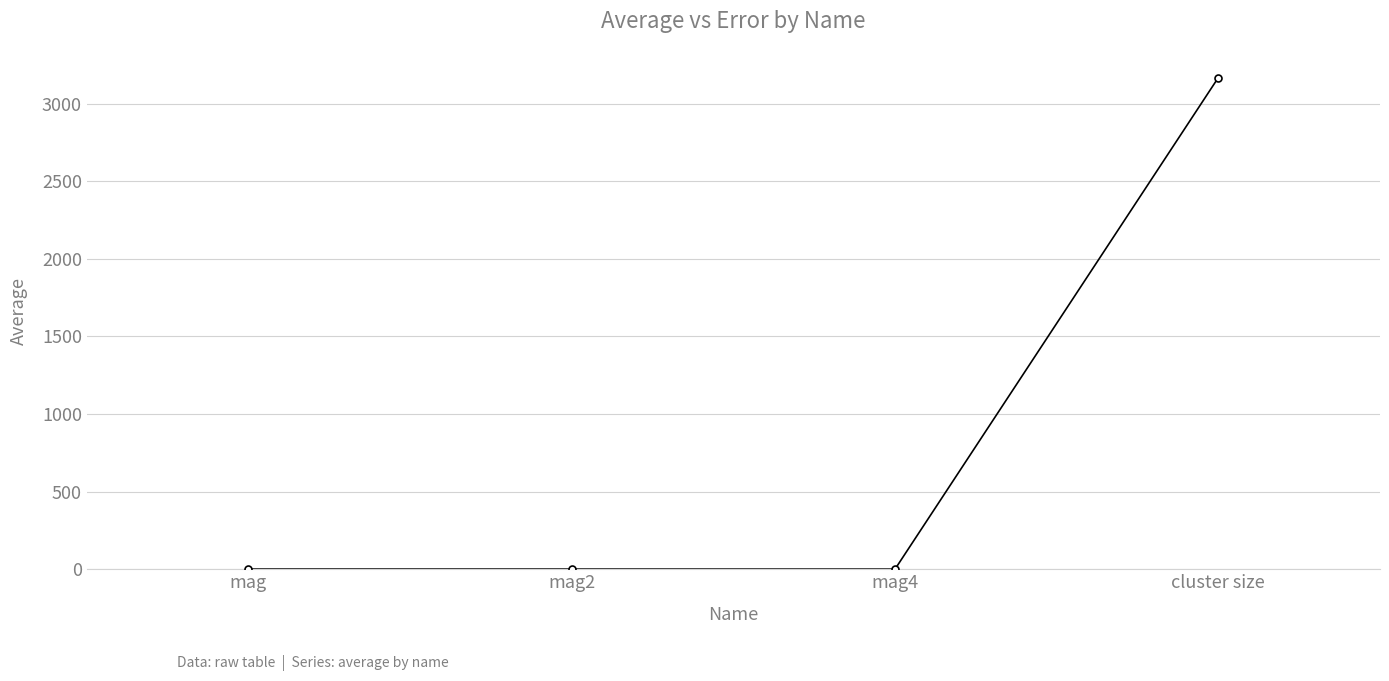

How many series are shown in this chart?

1